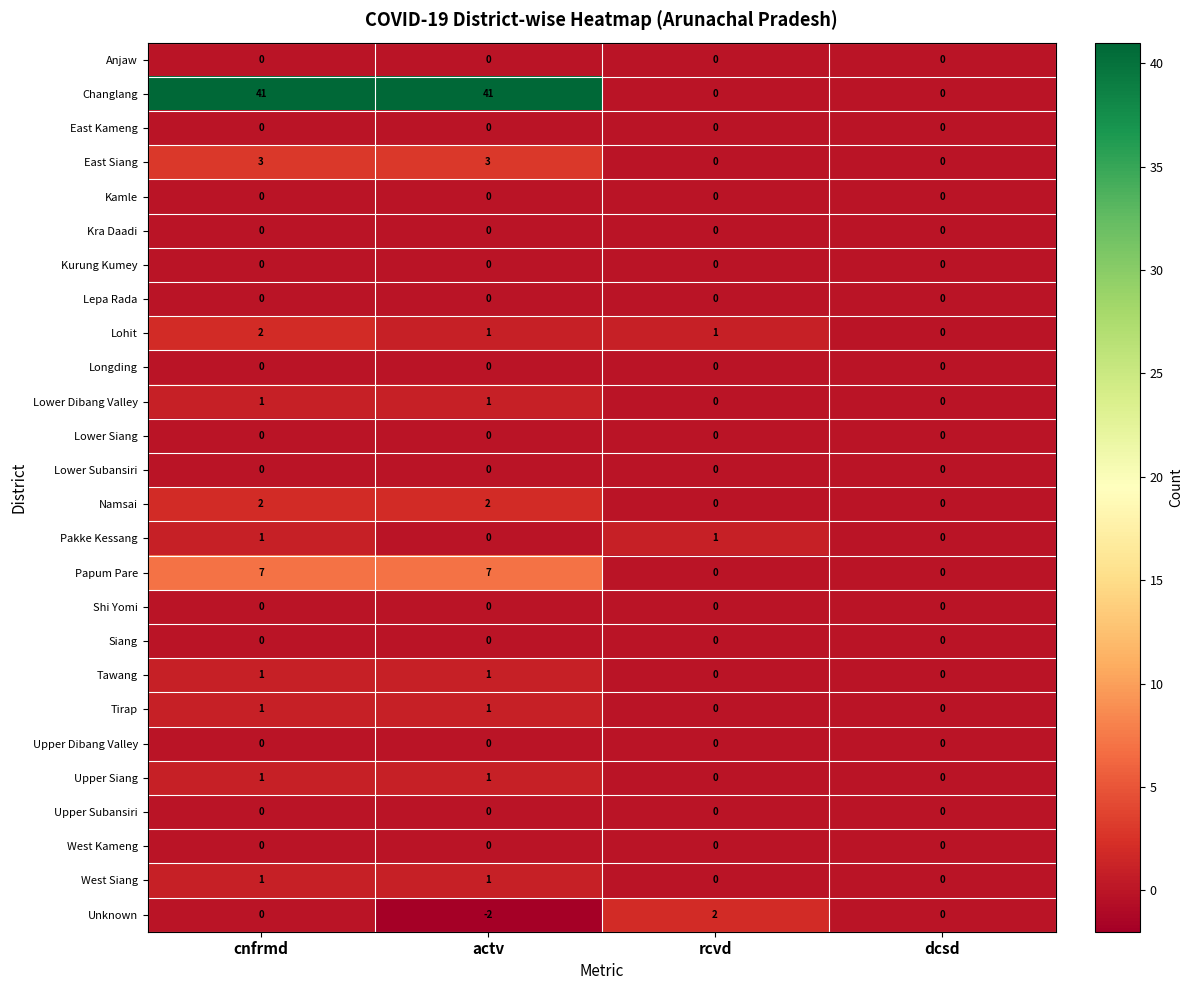

What is the maximum value shown in the chart?

41